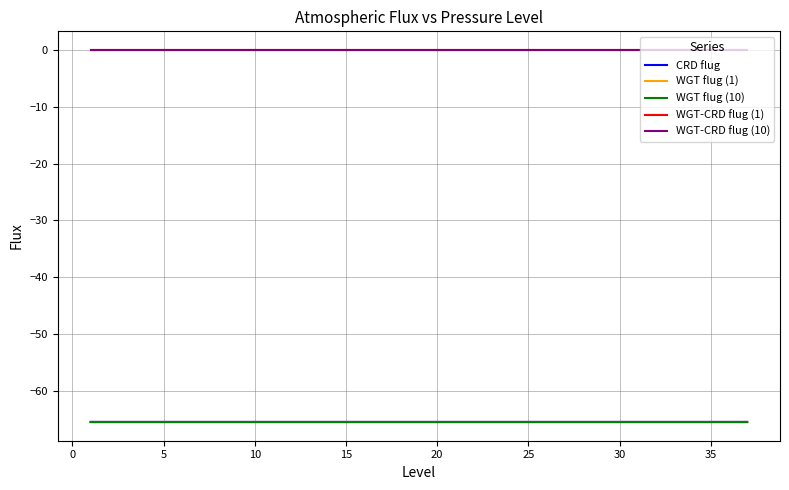

True or false: CRD flug and WGT flug (1) intersect in this chart.

False